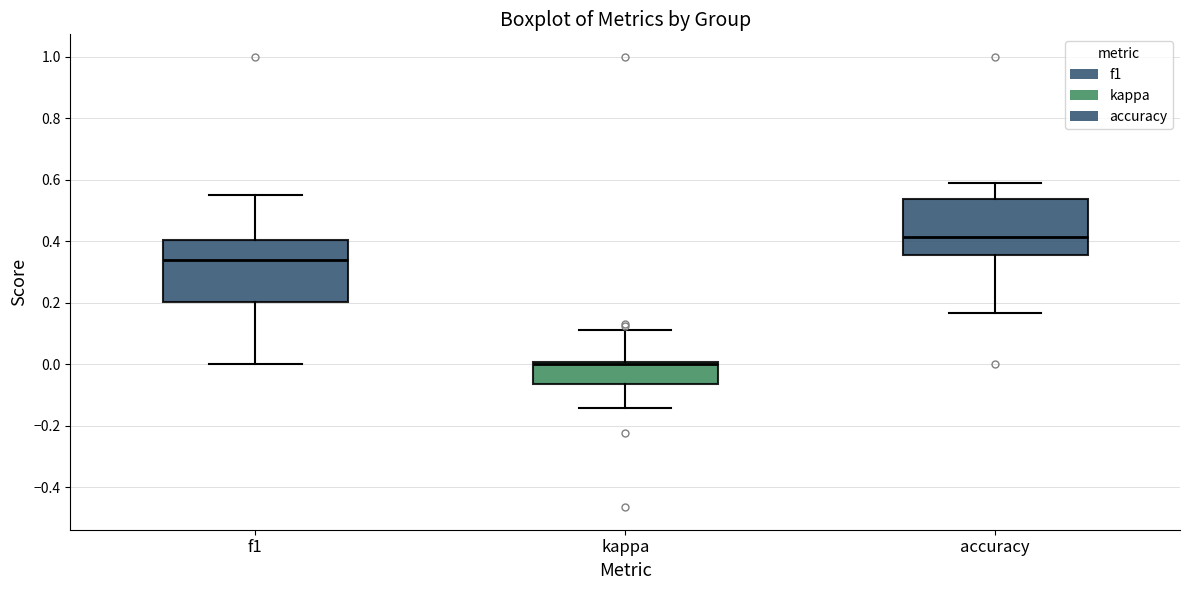

Where is the lower edge of the box for f1 on the y-axis? The values are not printed on the chart, so give them approximately, as read against the axis.

0.20